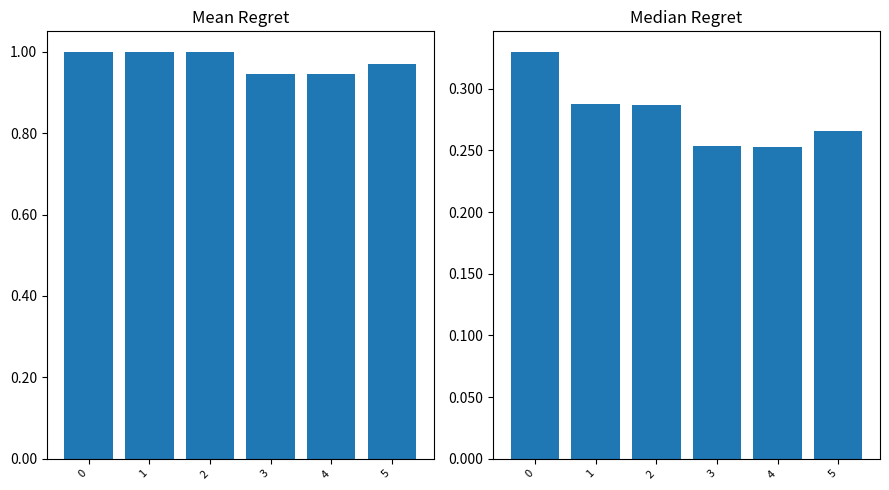

What is the difference between the highest and lowest values at 2?

0.7